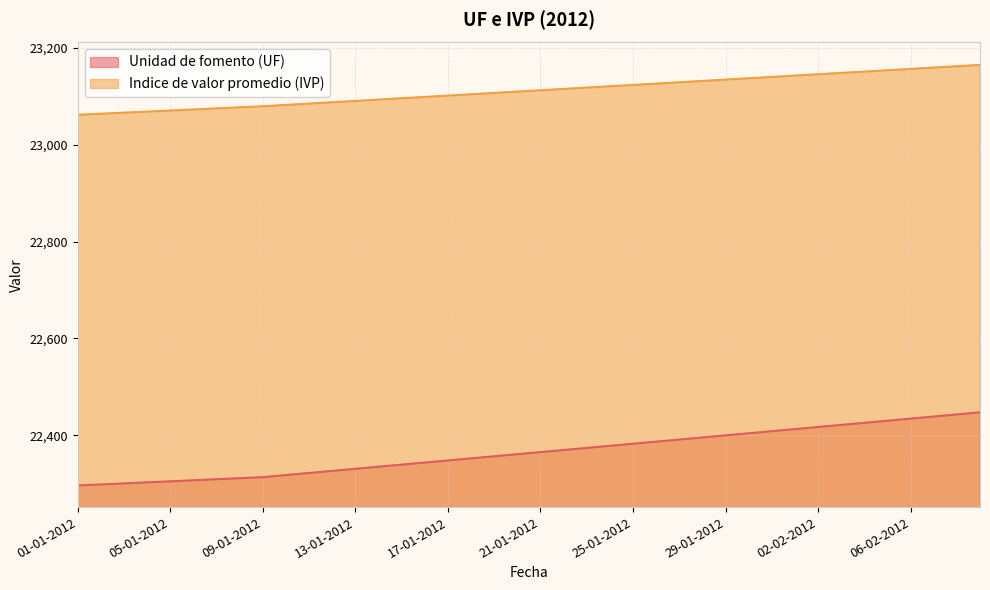

True or false: Indice de valor promedio (IVP) and Unidad de fomento (UF) cross at least once.

False